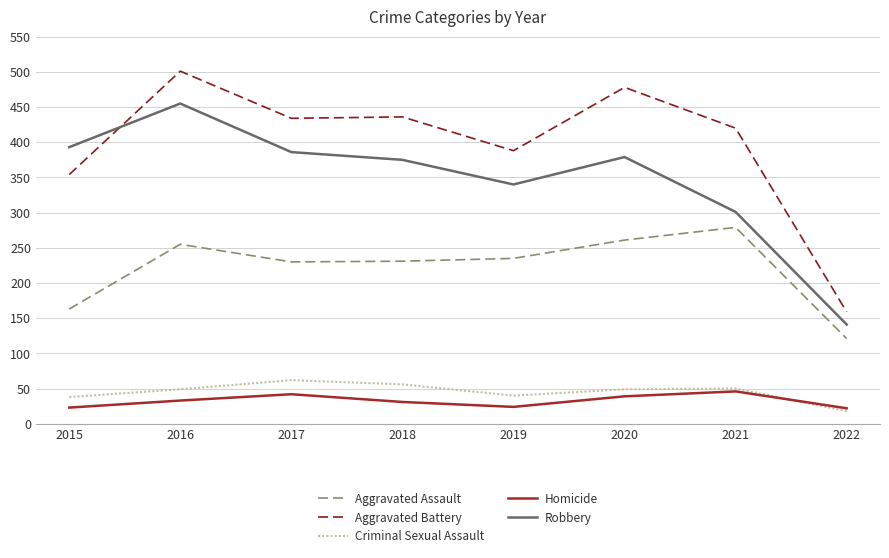

At which category is the sum across all series the highest?

2016